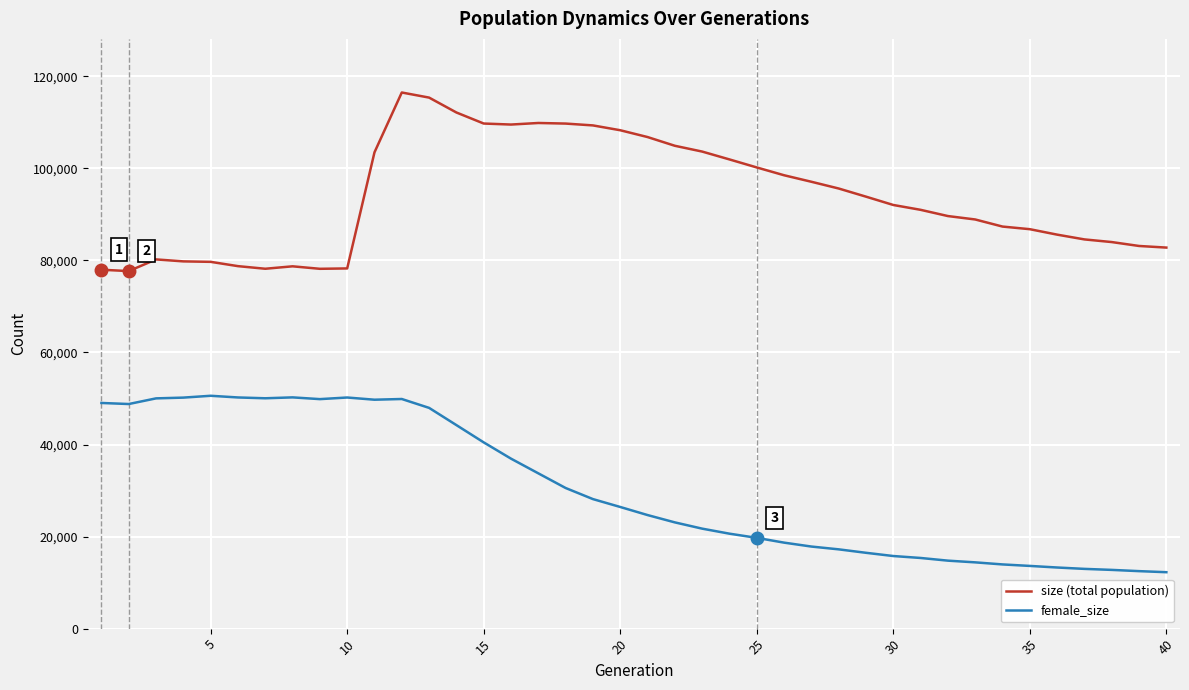

How many lines are shown in the chart?

2